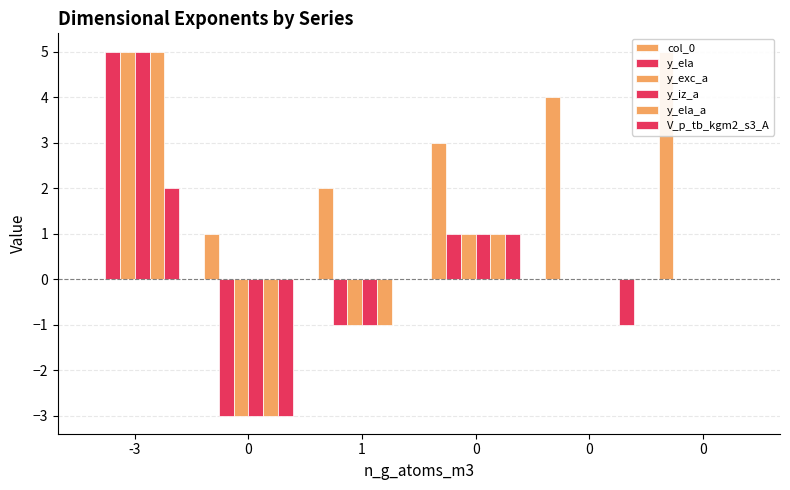

At which category is the sum across all series the highest?

-3